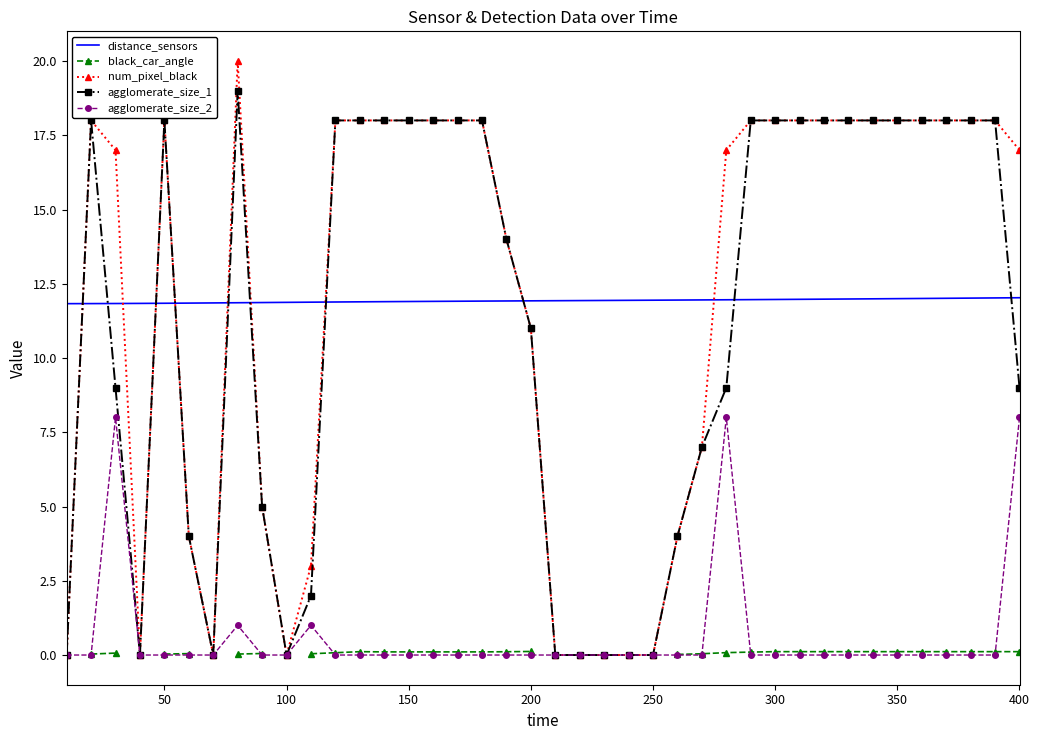

How many data points does each series have?

40